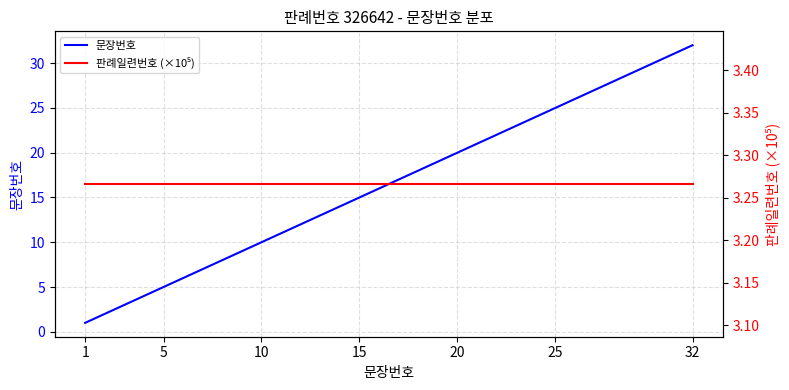

Which category has the lowest value in the 문장번호 series?

1